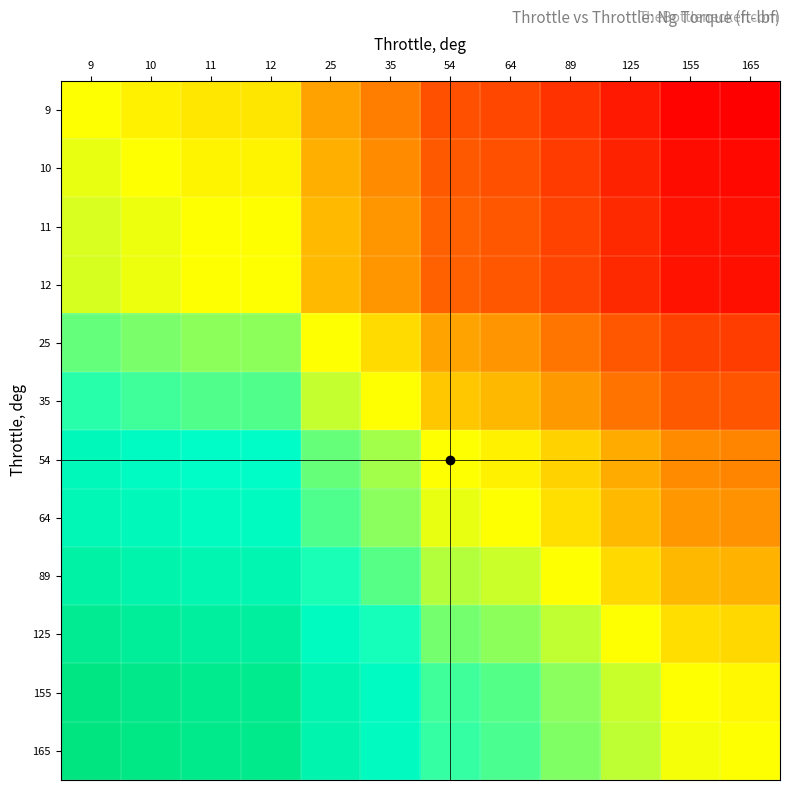

What is the total value across all series at 54?

12.6